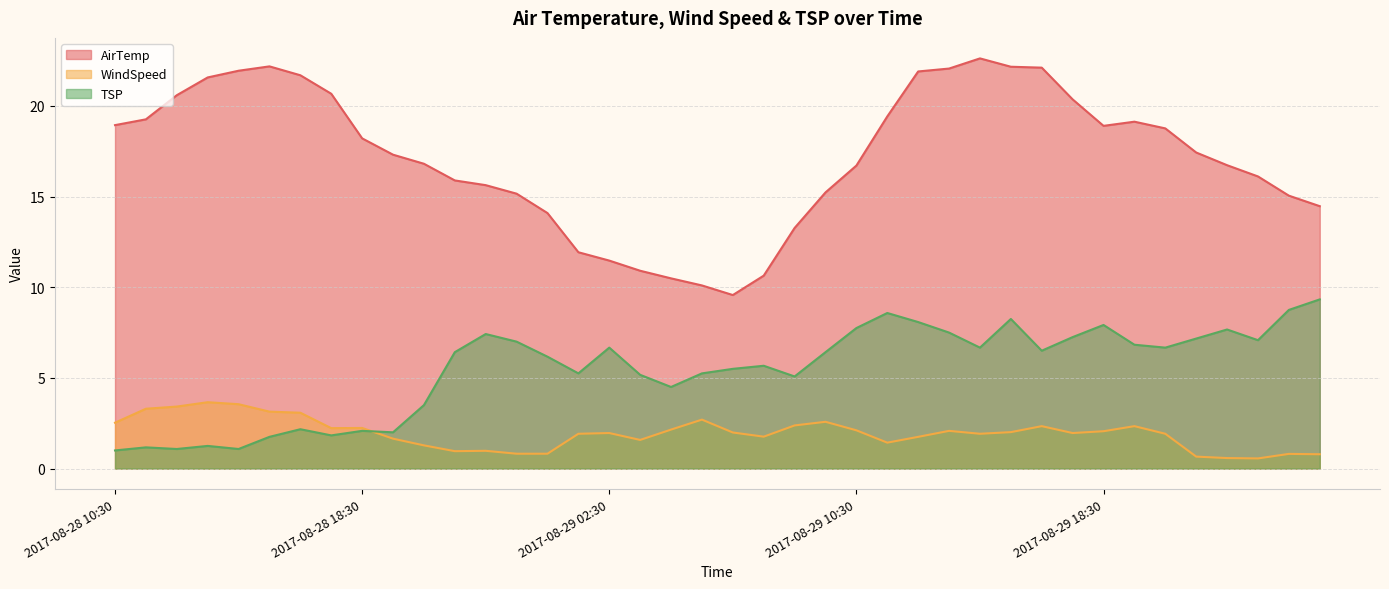

How many data points in TSP are above 6?

22